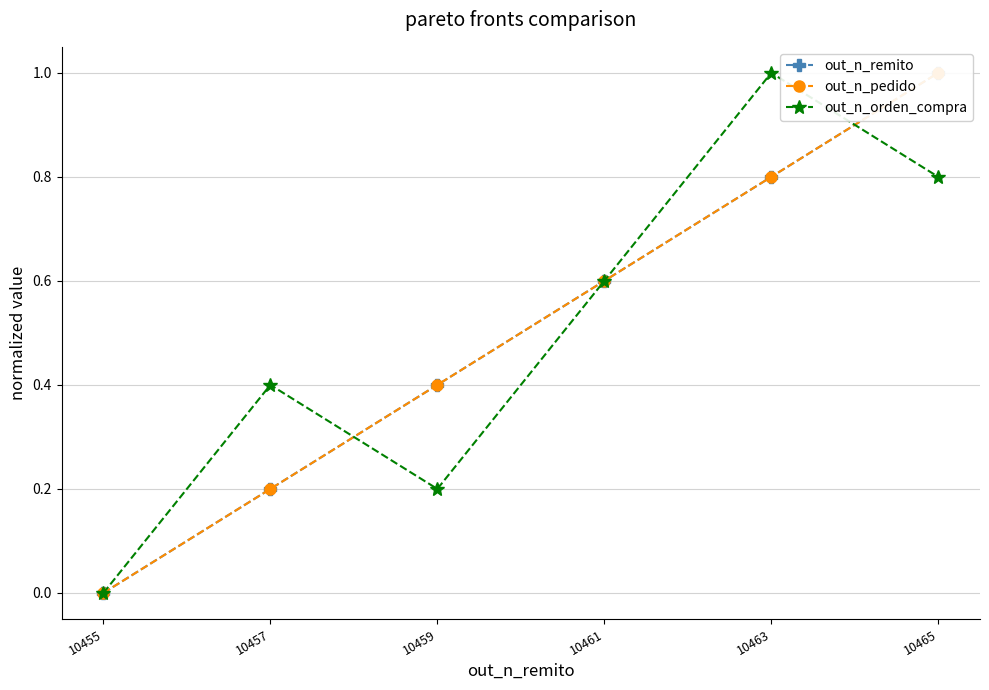

Between which two adjacent categories do out_n_orden_compra and out_n_pedido first intersect?

10457 and 10459